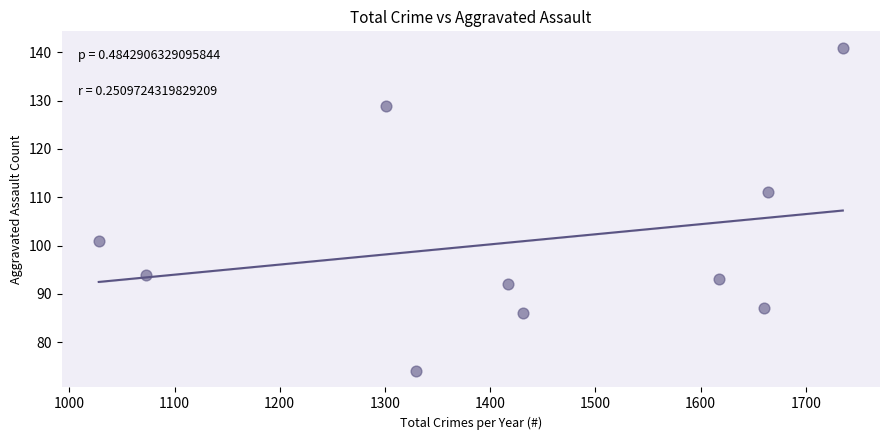

What Y value in the scatter plot is closest to 107?

111